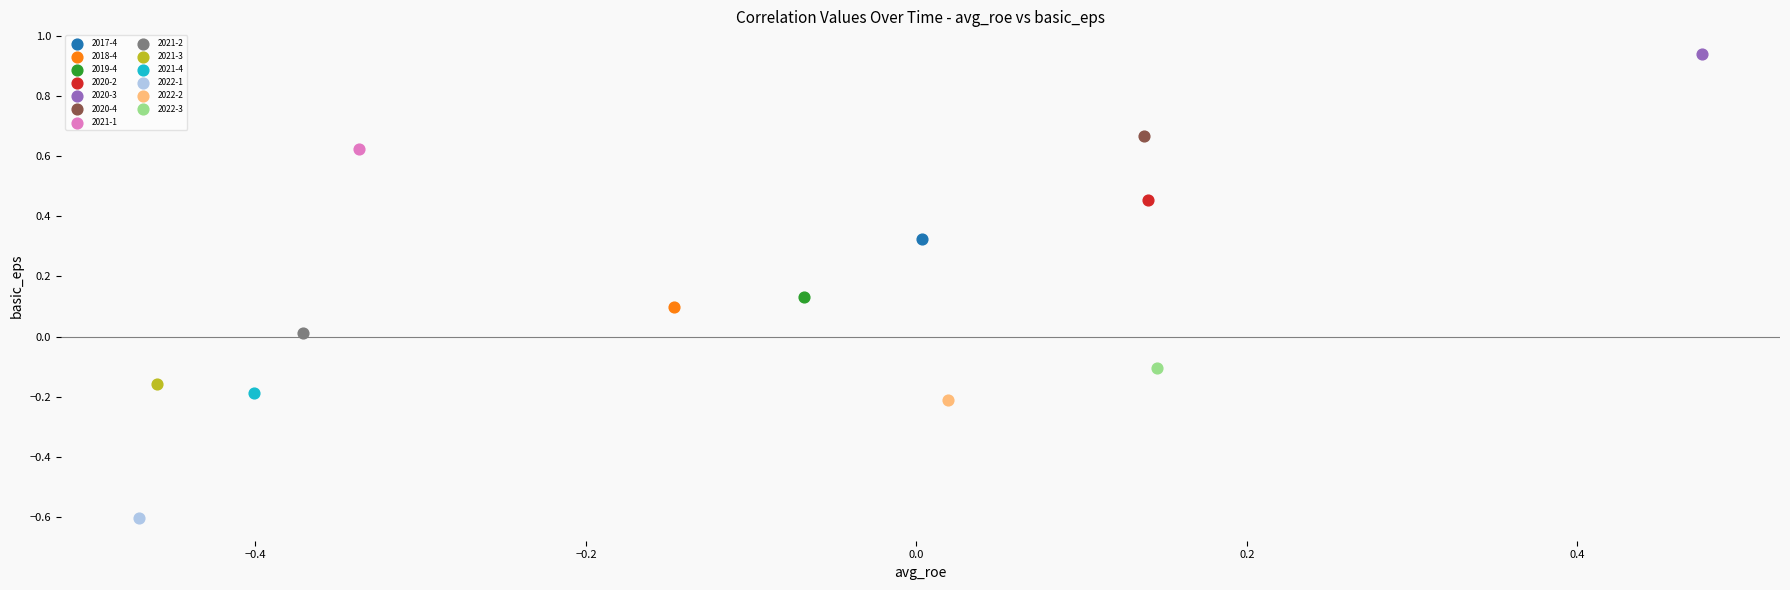

Which series reaches the maximum Y coordinate?

2020-3